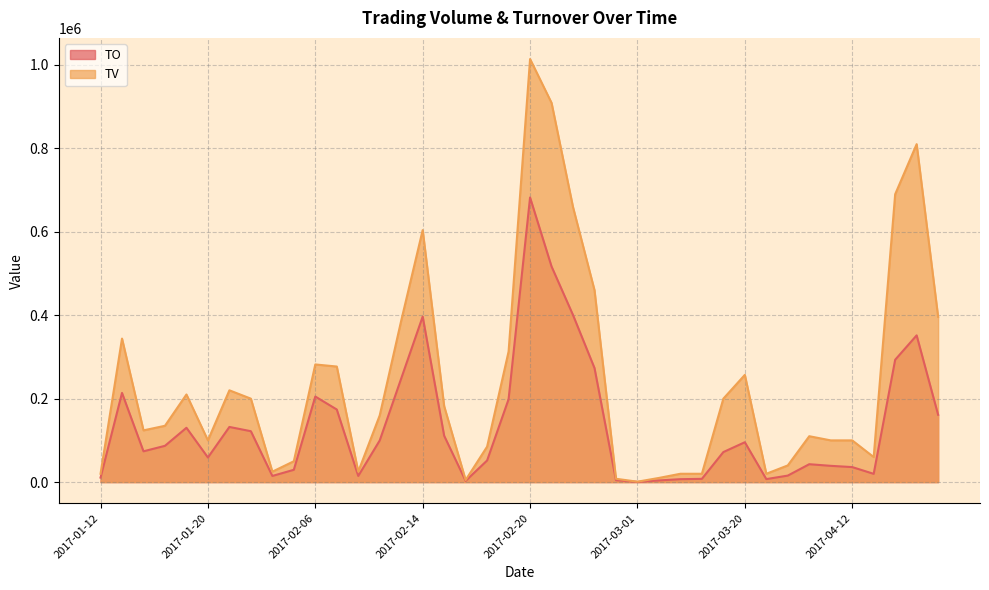

True or false: TO and TV cross at least once.

False